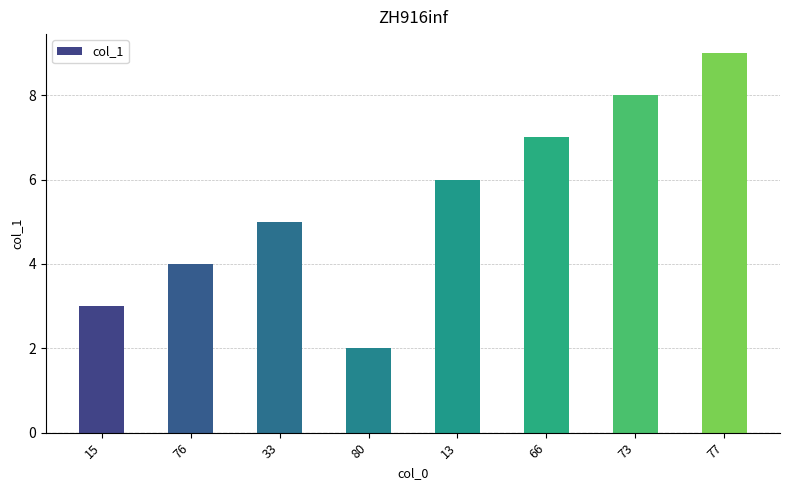

What is the value of the 1st bar from the left?

3